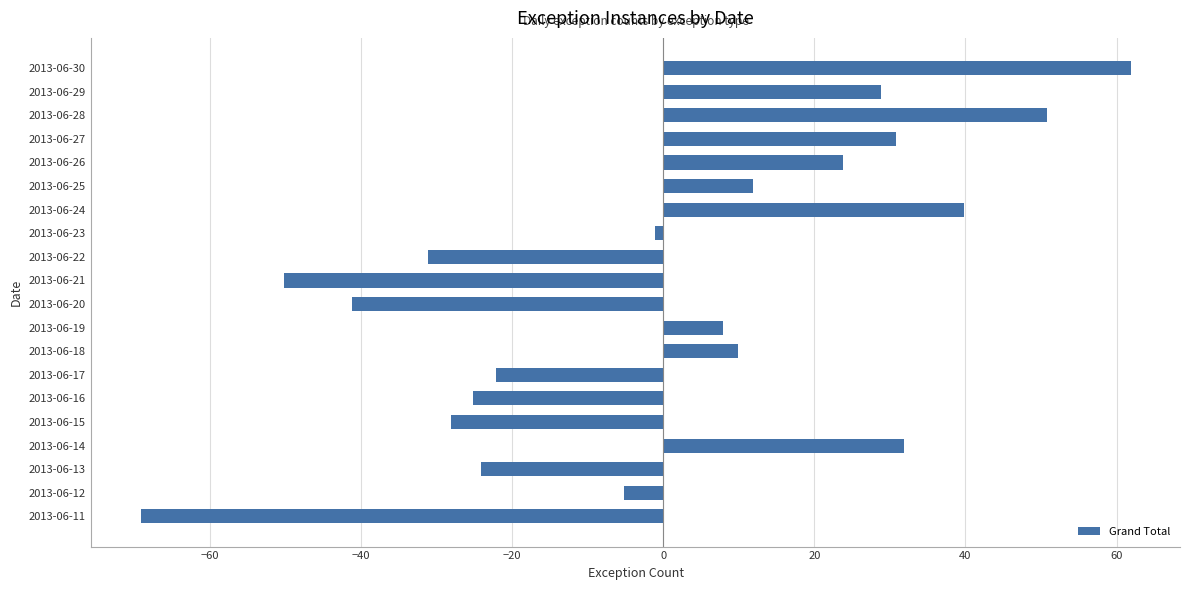

Are the bars grouped side by side (vs. stacked)?

No